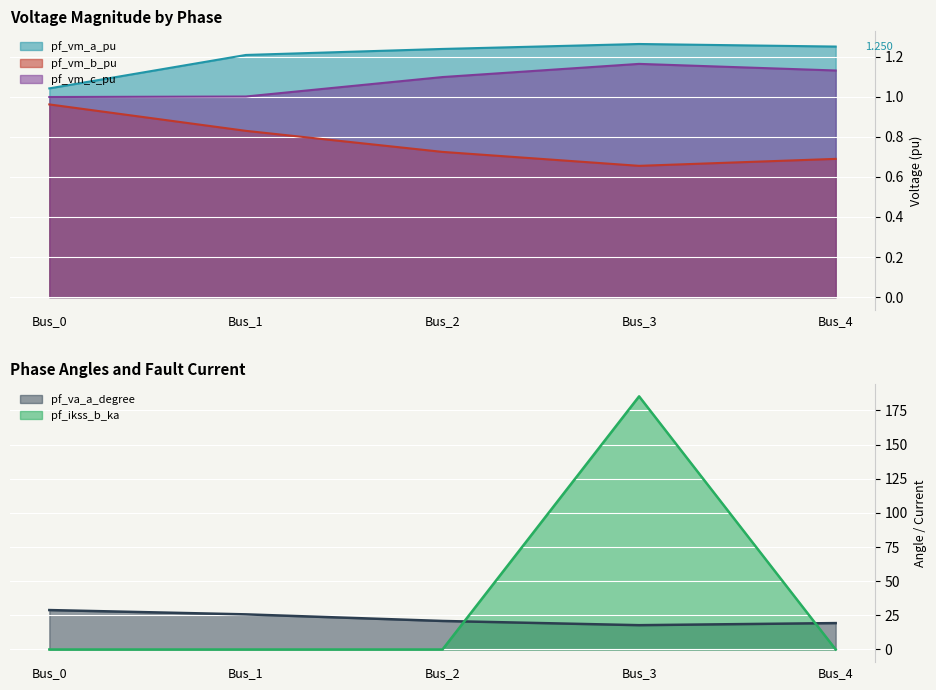

What is the average value of the pf_vm_c_pu series?

1.1